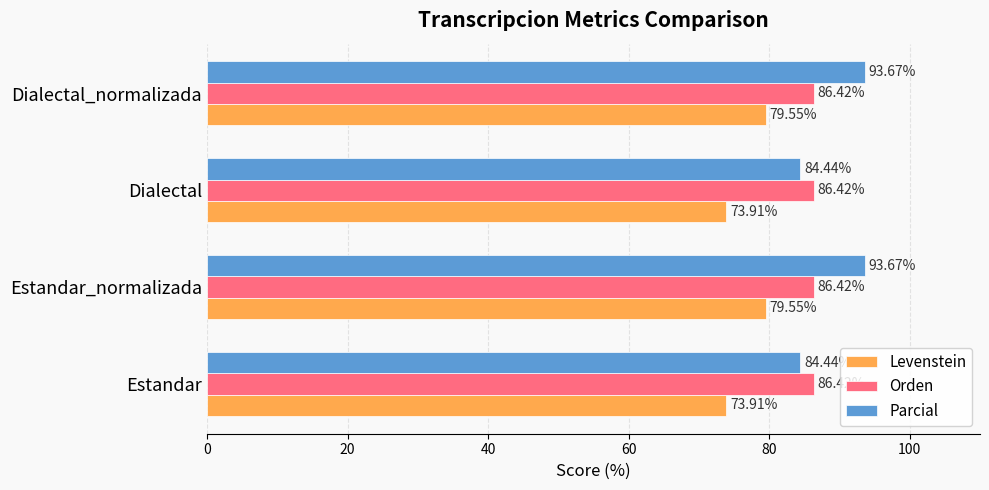

What is the spread (max minus min) of values at Estandar?

12.5